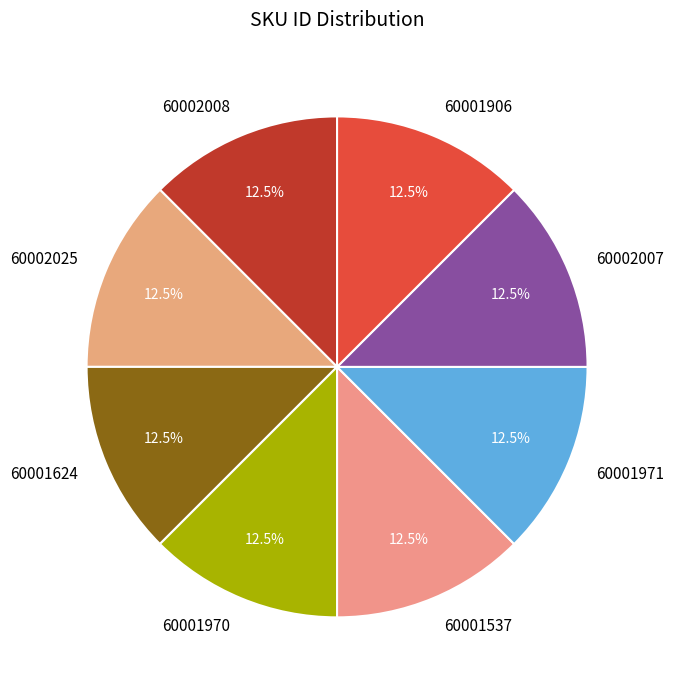

Count the number of slices in the pie.

8